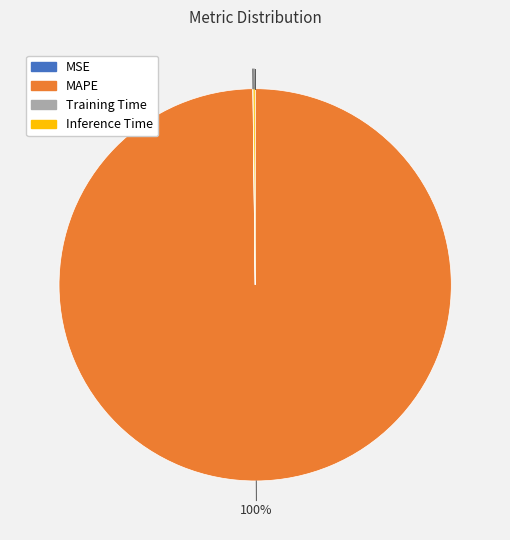

What is the largest slice in the pie chart?

MAPE